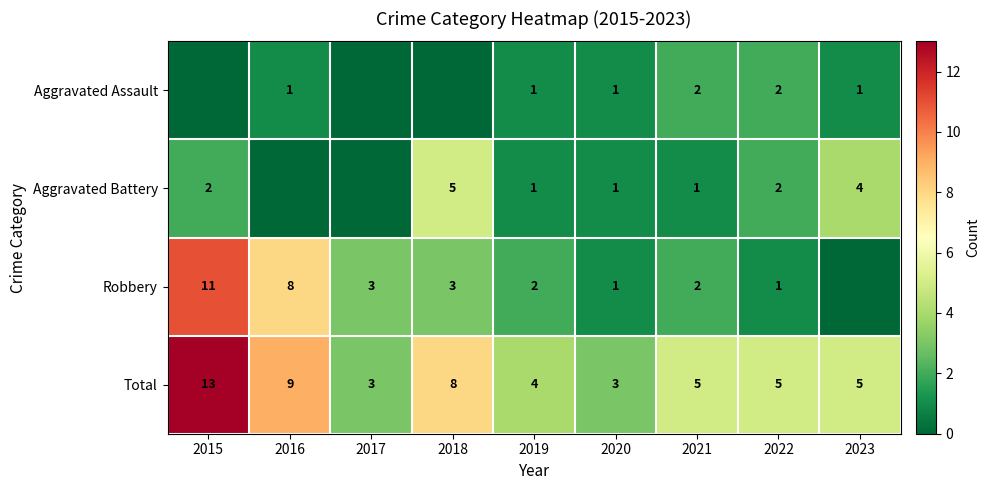

The Total series shows 3 at 2017. True or false?

True